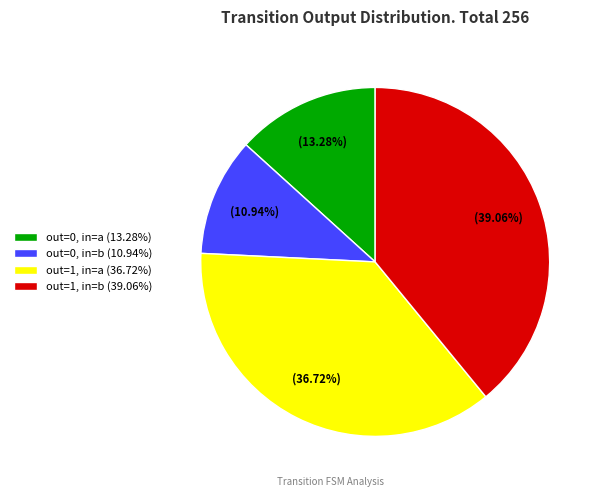

Which category has the smallest portion of the pie?

out=0, in=b (10.94%)